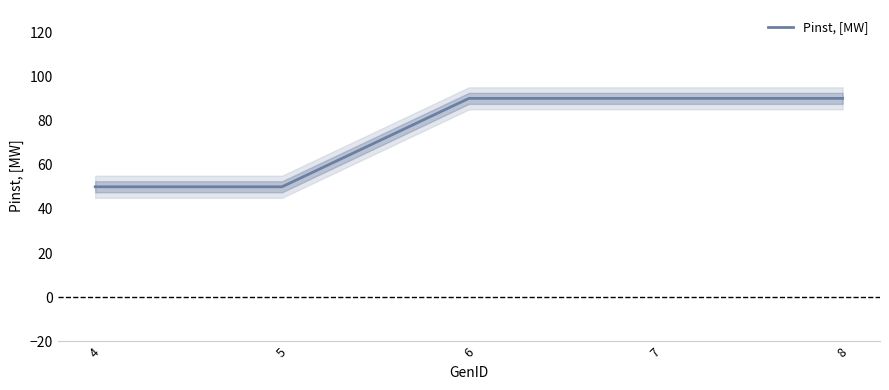

List the labels in order of value, largest first.

6, 7, 8, 4, 5